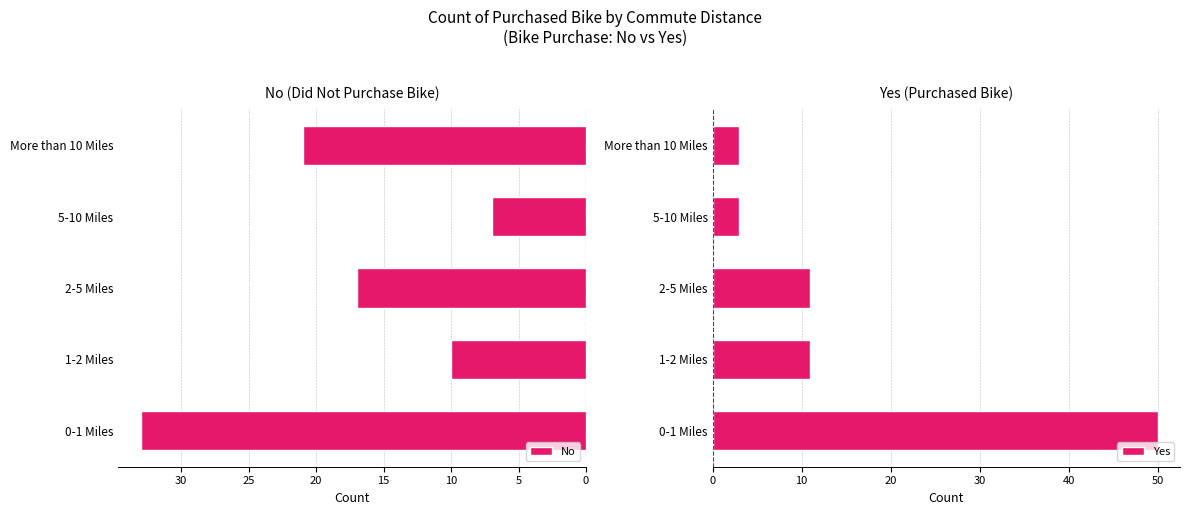

Which series has the largest total across all categories?

Yes